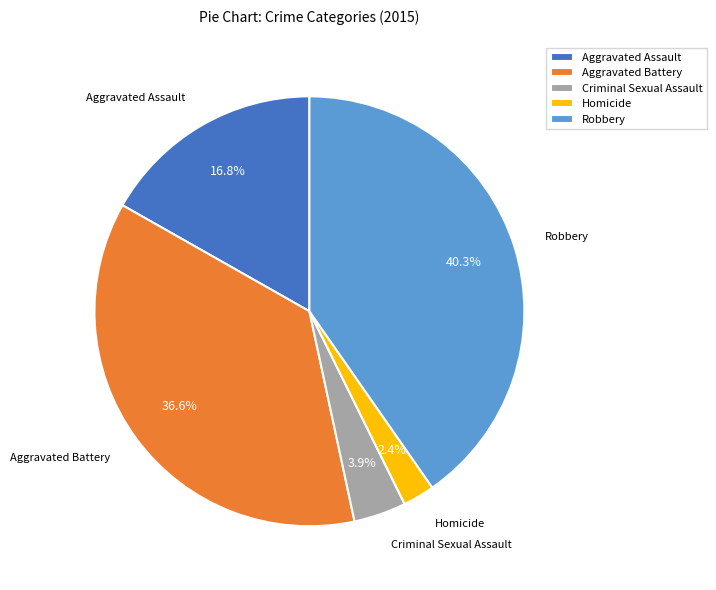

What percentage is the Criminal Sexual Assault slice, to the nearest percent?

4%